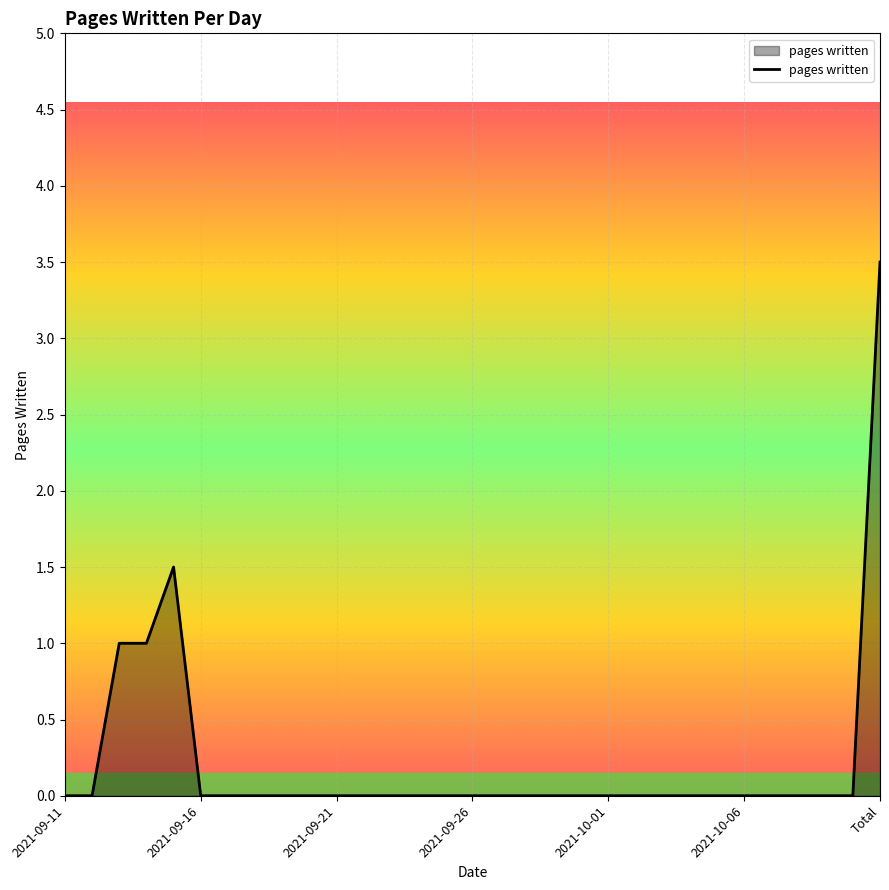

What is the difference between the maximum and minimum values?

3.5